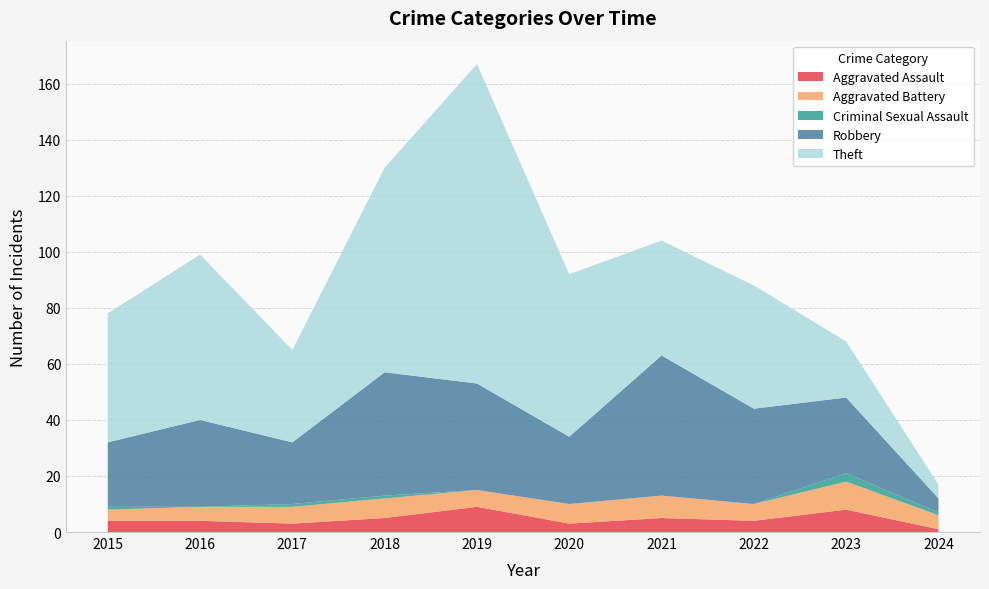

Reading left to right, transcribe all the data shown in this chart.

Aggravated Assault: 4	4	3	5	9	3	5	4	8	1
Aggravated Battery: 4	5	6	7	6	7	8	6	10	5
Criminal Sexual Assault: 1	0	1	1	0	0	0	0	3	1
Robbery: 23	31	22	44	38	24	50	34	27	5
Theft: 46	59	33	73	114	58	41	44	20	5